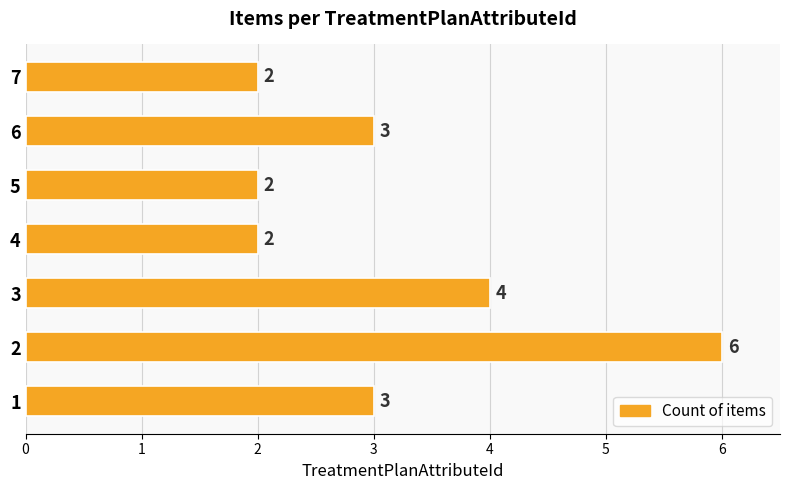

How many categories are shown in the chart?

7